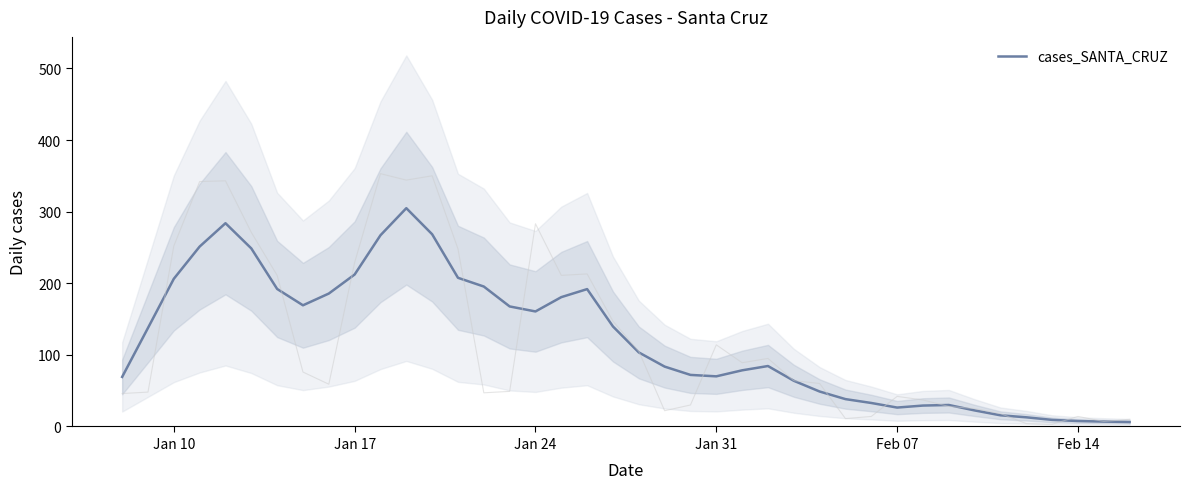

The value at Jan 31 is 100.1. True or false?

False